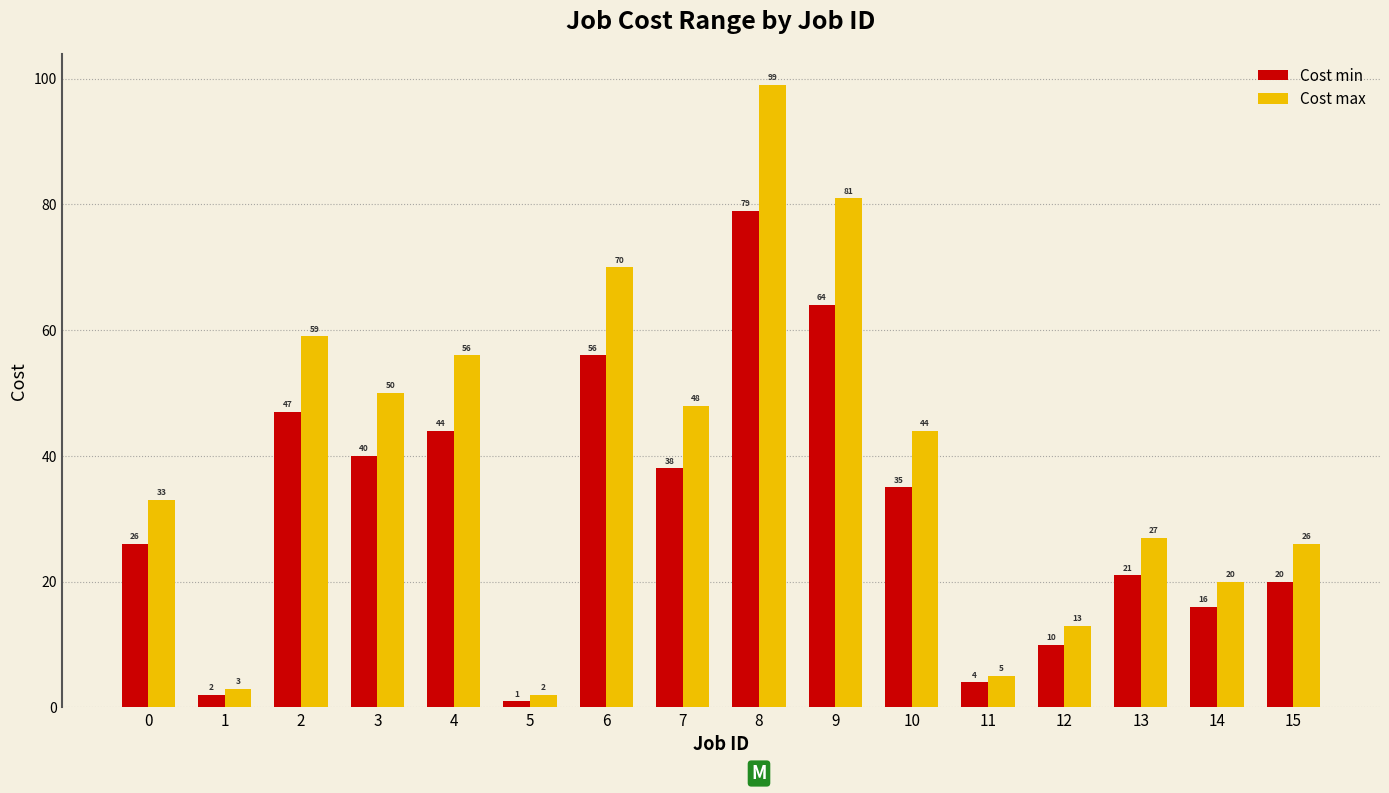

Which series has the largest total across all categories?

Cost max